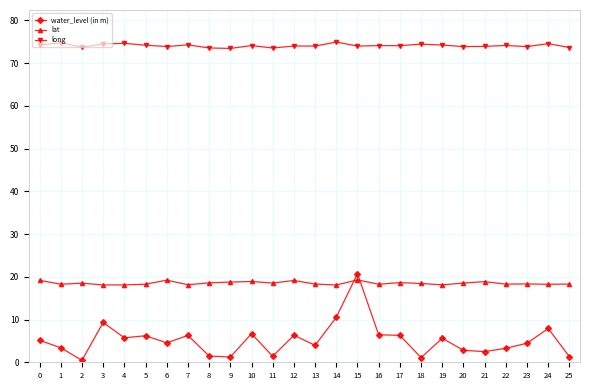

What is the smallest value displayed?

0.5